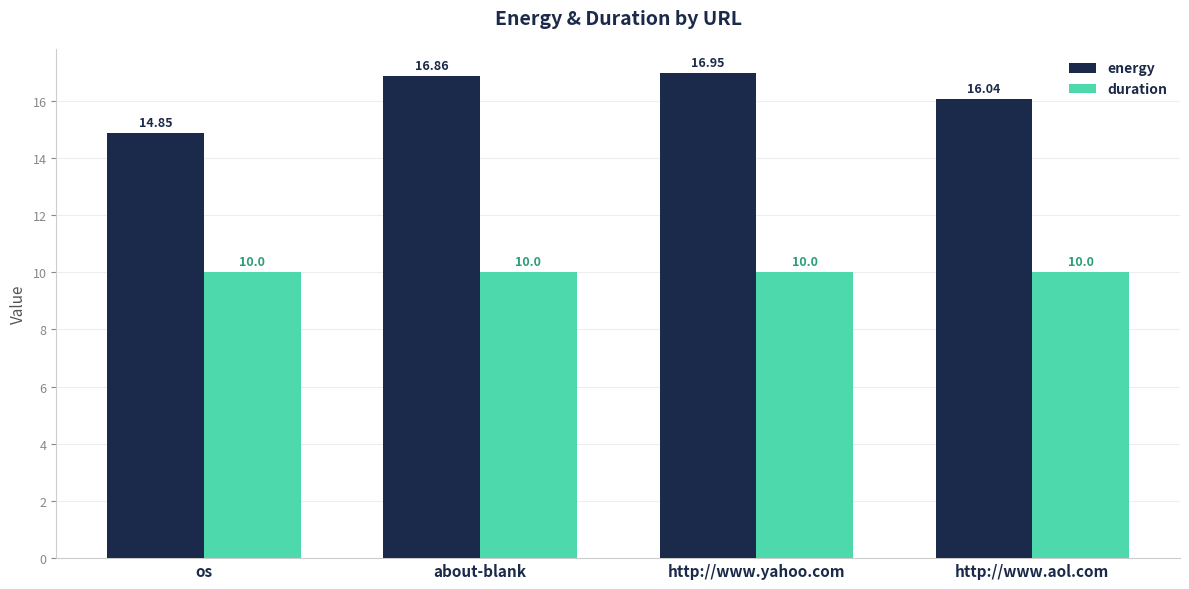

The energy series shows 24.7 at os. True or false?

False